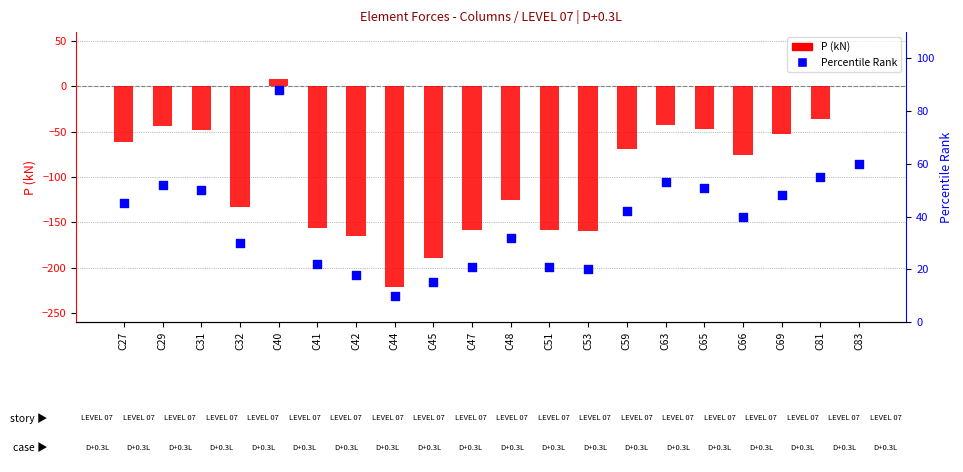

Which series contains the highest Y value?

Percentile Rank